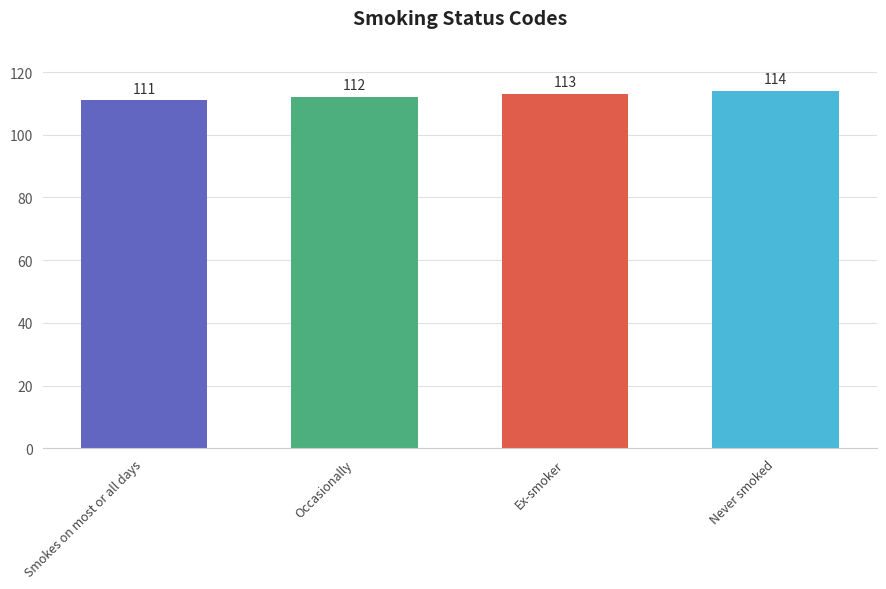

What is the difference between the maximum and minimum values?

3